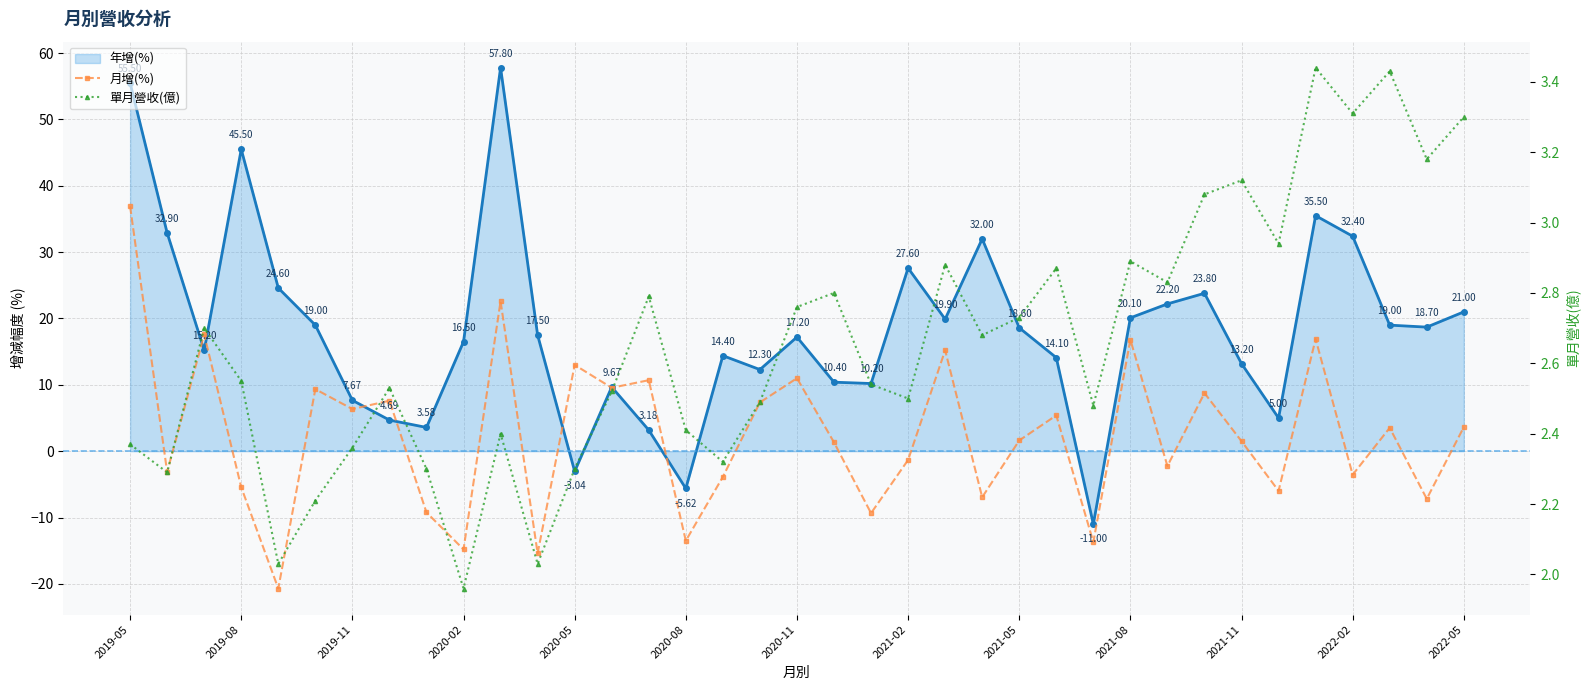

True or false: 年增(%) has more than 2 interior local peaks.

True